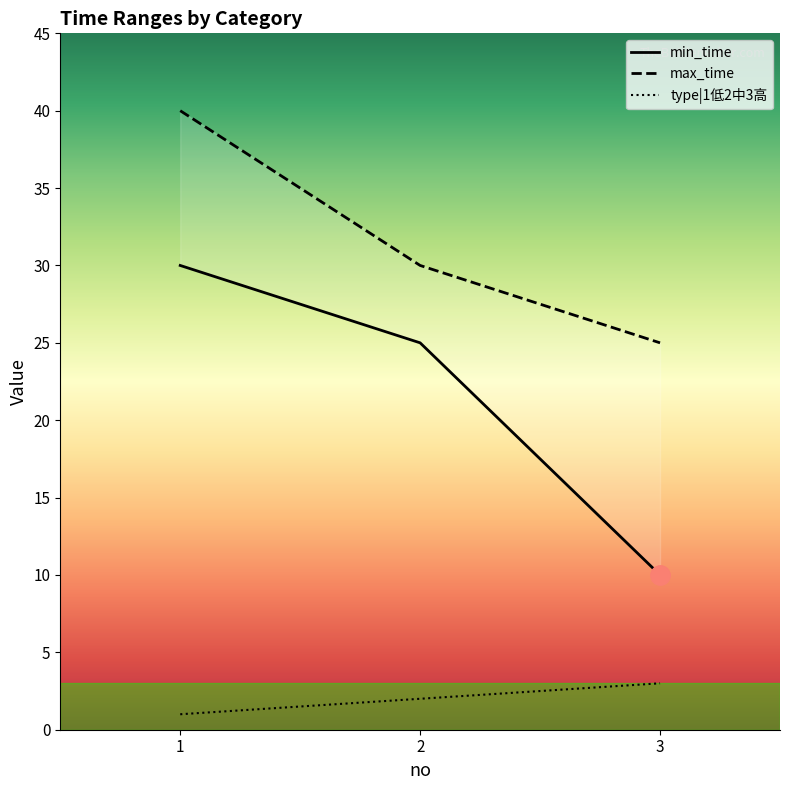

What is the difference between the min_time values at 3 and 2?

15